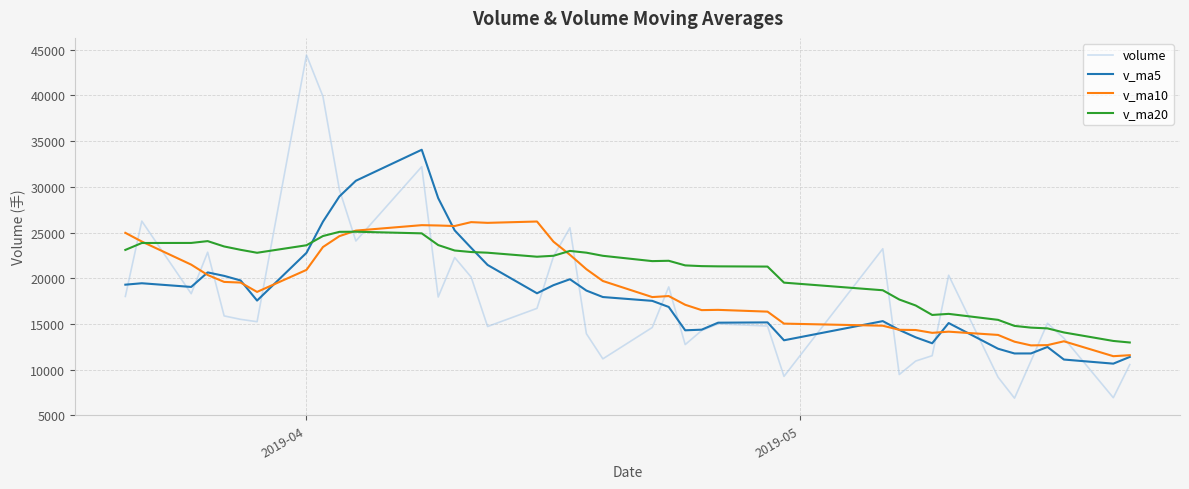

Does the chart display data point markers on the line(s)?

No